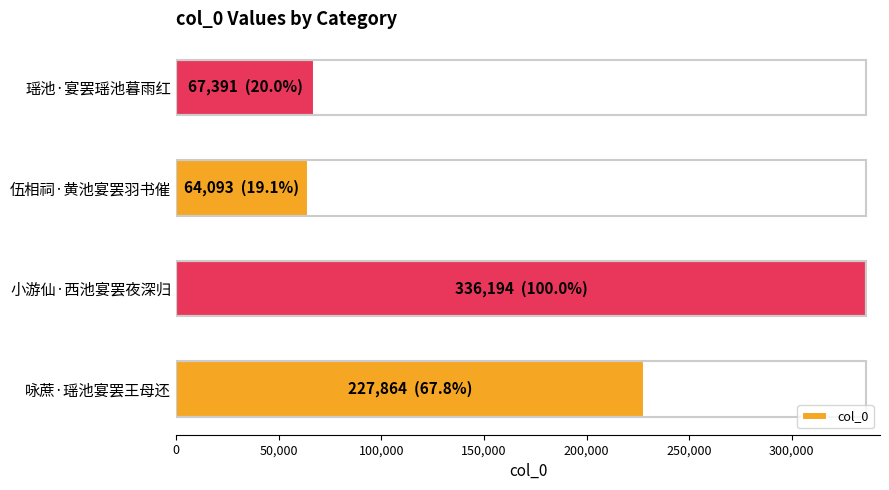

What is the average value?

173886